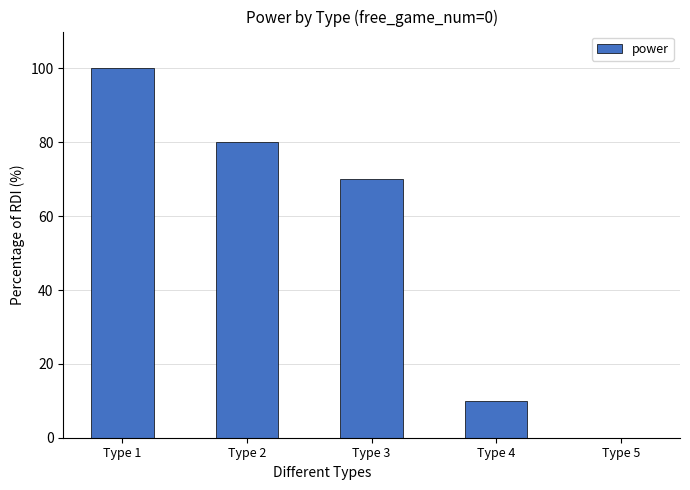

The chart shows a value of 17 at Type 2. True or false?

False